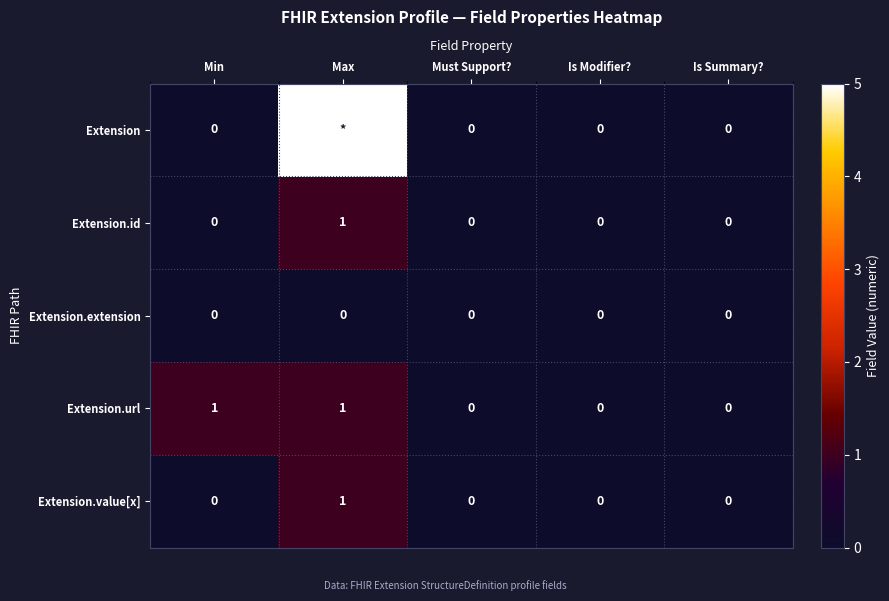

The Extension.id series shows 0 at Must Support?. True or false?

True